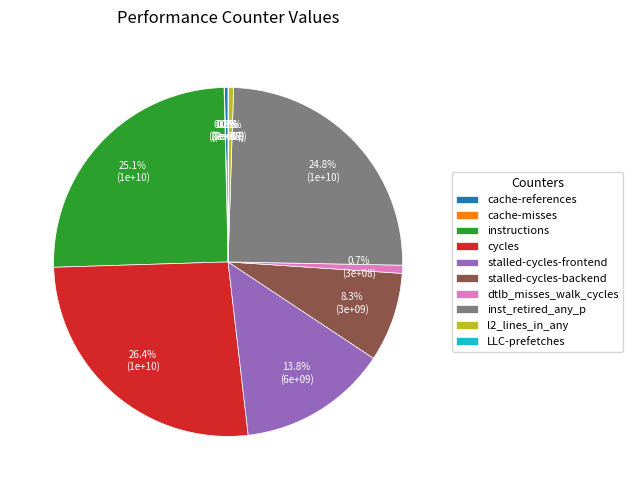

To the nearest percent, what is the difference between the largest and smallest slice percentages?

26%